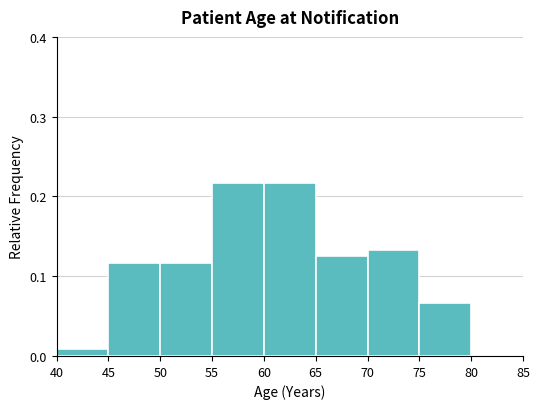

Reading left to right, transcribe this chart: for each bar, give the range it covers on the x-axis and its height. The values are not printed on the chart, so give them approximately, as read against the axis.

40 to 45: under 0.01
45 to 50: 0.12
50 to 55: 0.12
55 to 60: 0.22
60 to 65: 0.22
65 to 70: 0.13
70 to 75: 0.13
75 to 80: 0.07
80 to 85: 0